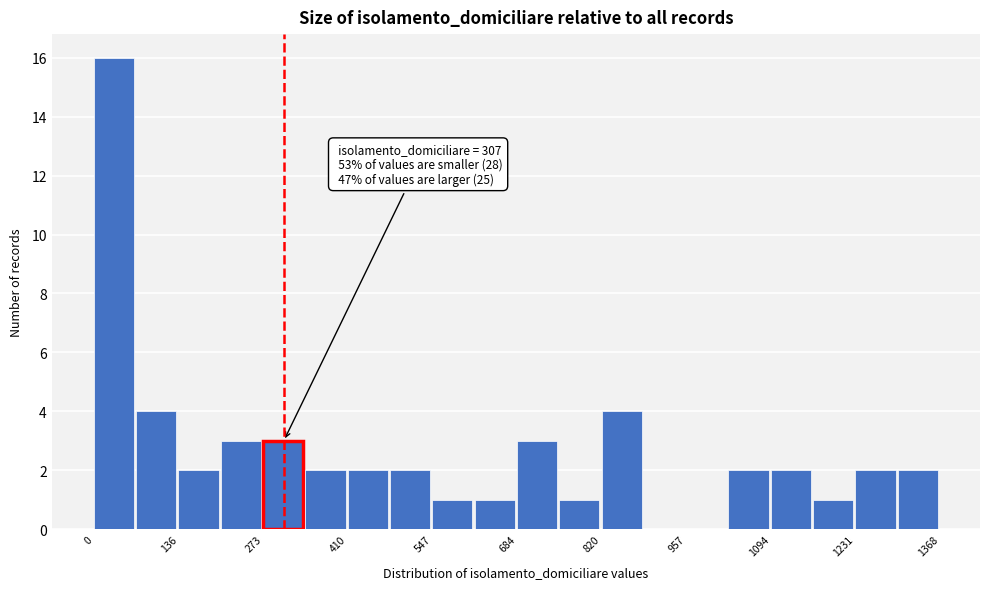

Around what value on the x-axis is the tallest bar? Give the approximate position of its centre, as read against the axis.

40